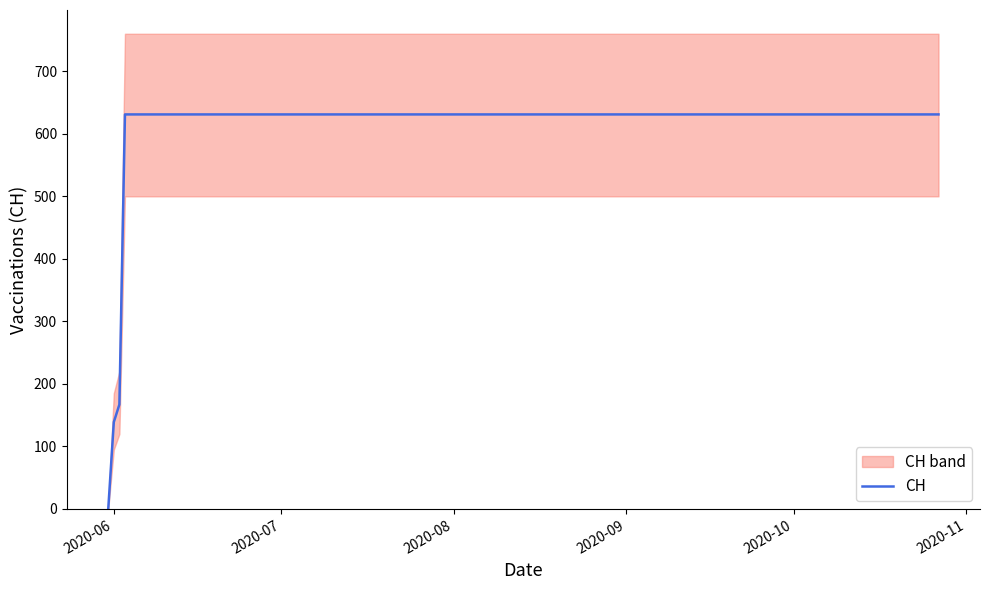

The value at 7 is 309. True or false?

False